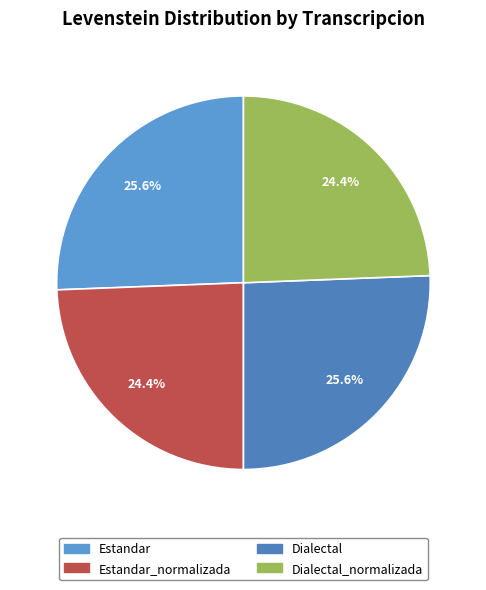

To the nearest percent, what is the difference between the largest and smallest slice percentages?

1%